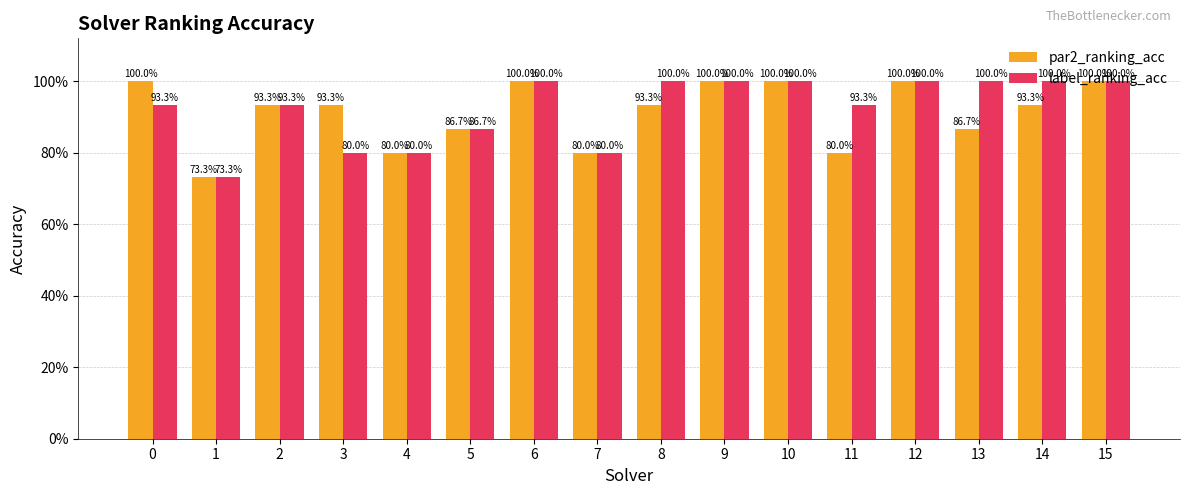

Rank the series at 3 from highest to lowest value.

par2_ranking_acc, label_ranking_acc